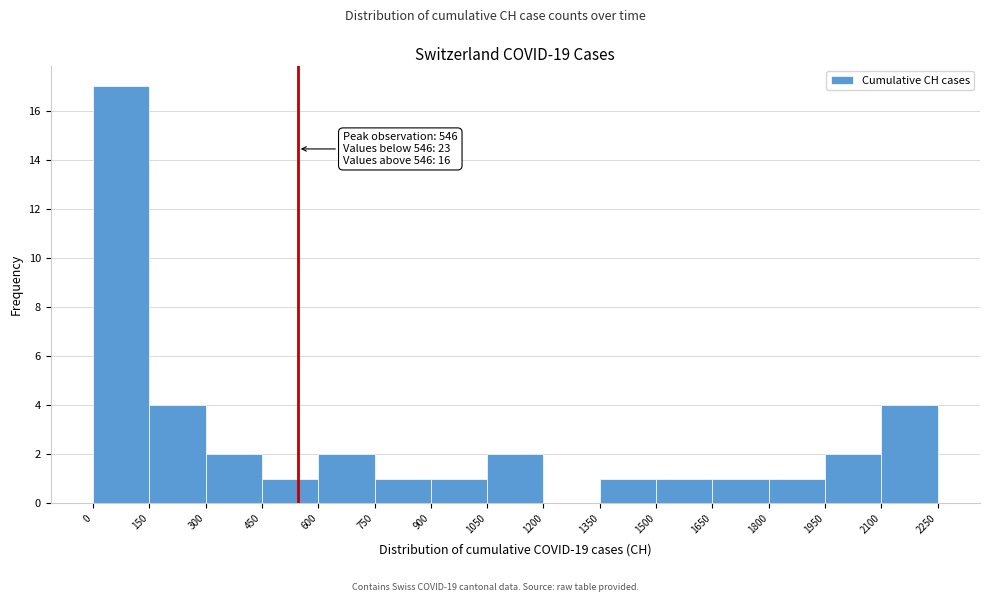

Which range on the x-axis has the tallest bar?

0 to 150